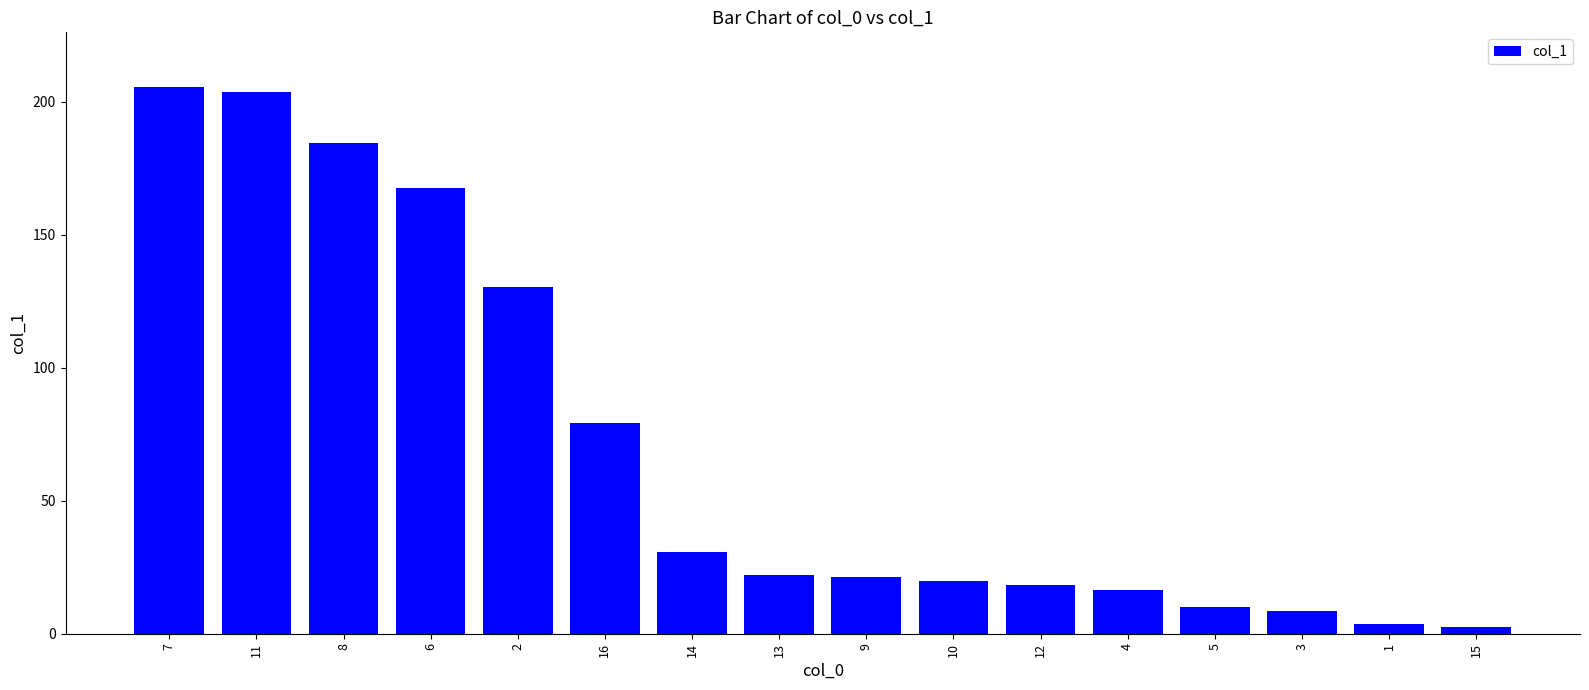

What is the greatest value displayed?

205.6